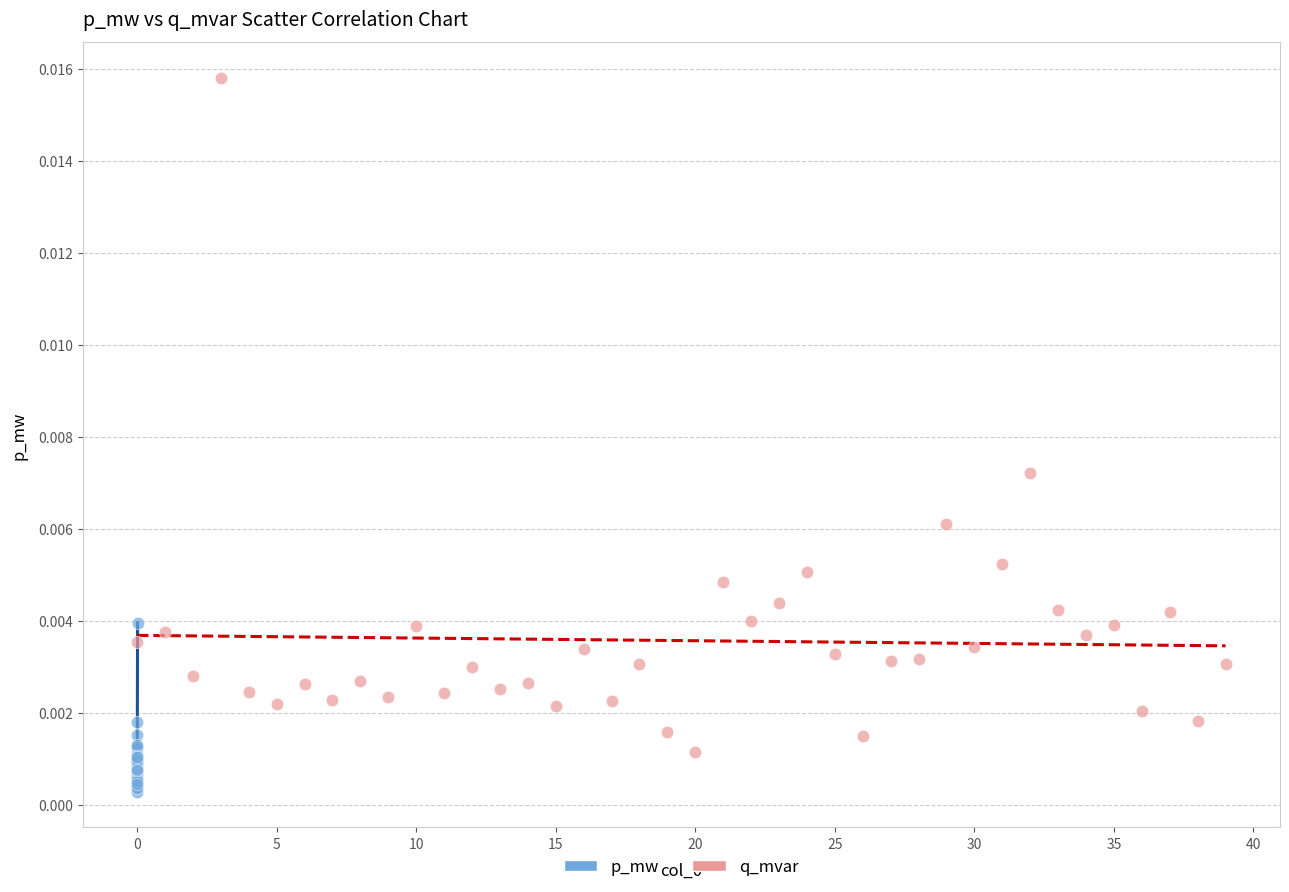

Which series reaches the maximum Y coordinate?

q_mvar